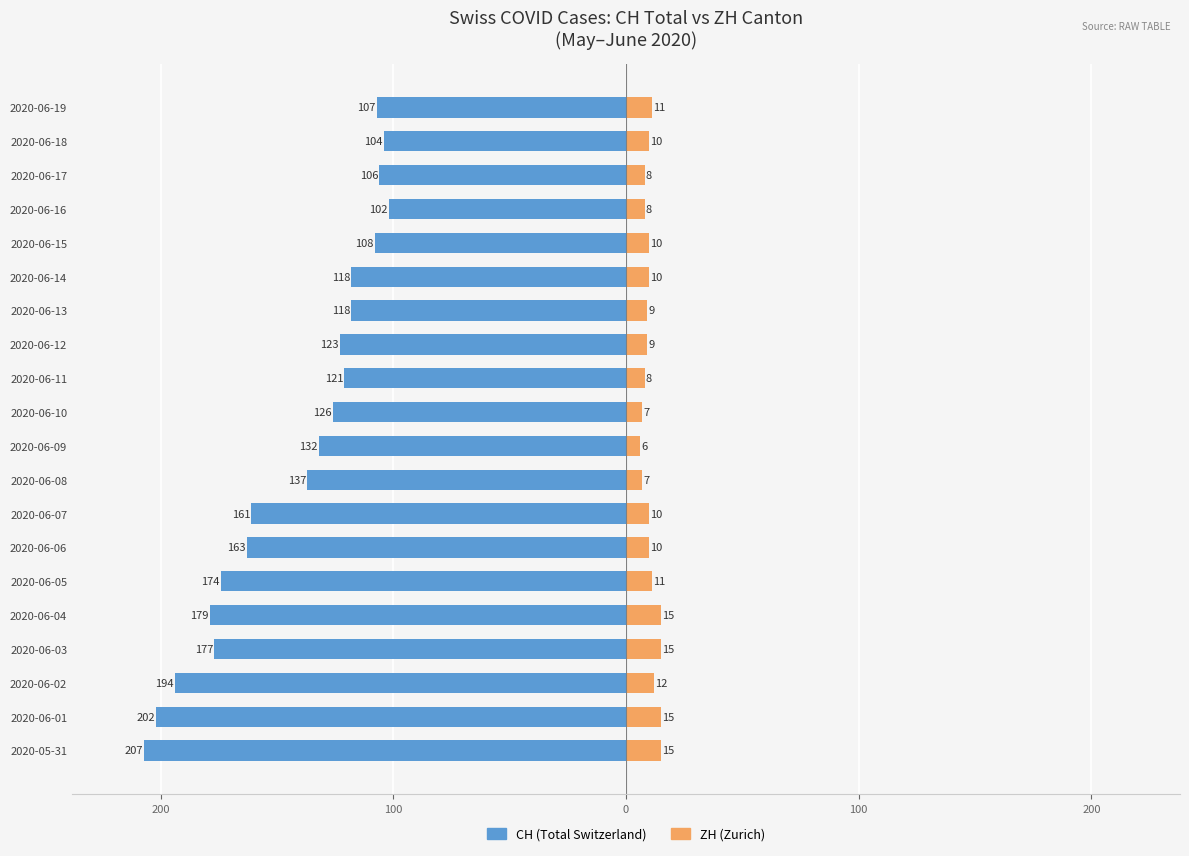

What is the average value of the CH (Total Switzerland) series?

-143